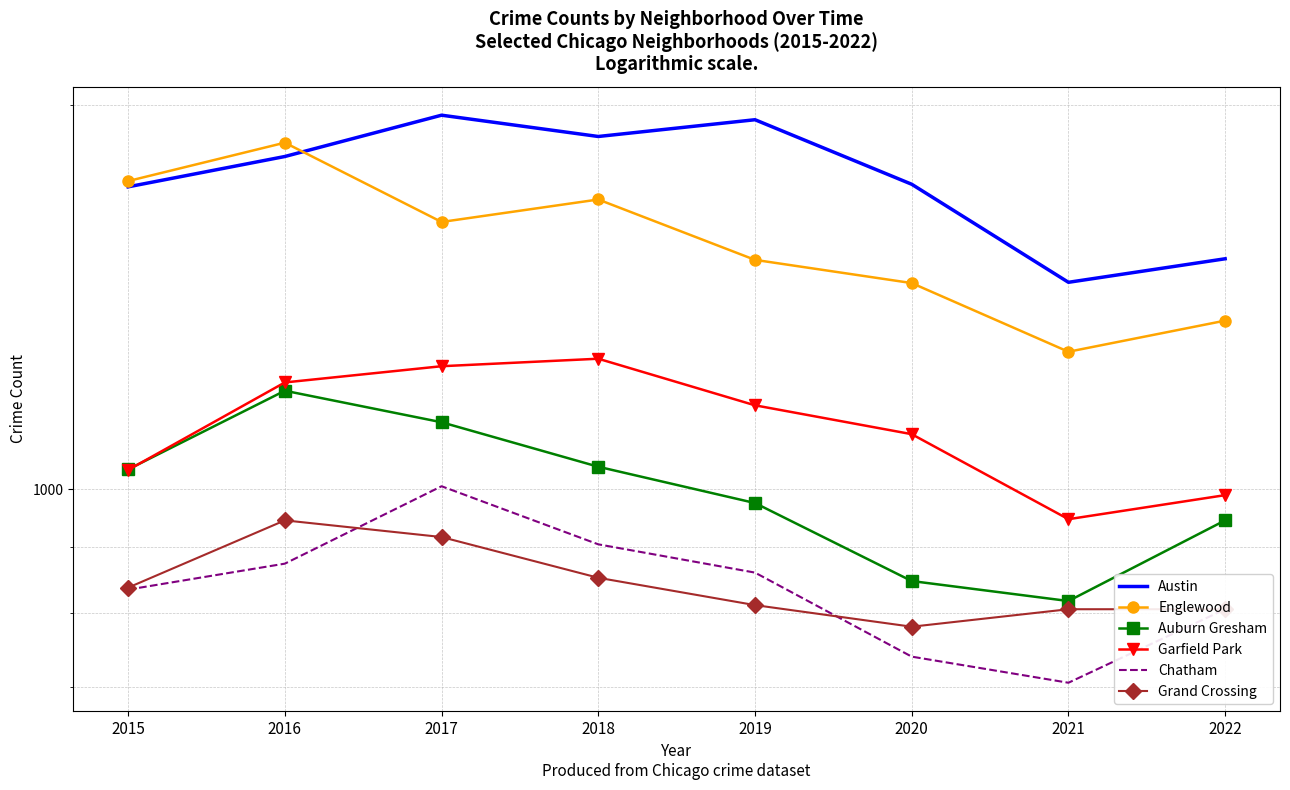

Reading right to left, list all the values displayed in this chart.

Austin: 1515	1452	1733	1947	1889	1963	1822	1725
Englewood: 1355	1281	1450	1512	1686	1619	1868	1743
Auburn Gresham: 945	817	847	975	1041	1128	1194	1036
Garfield Park: 989	947	1104	1163	1265	1248	1212	1035
Chatham: 805	705	739	860	905	1005	874	834
Grand Crossing: 805	805	780	811	852	917	945	837